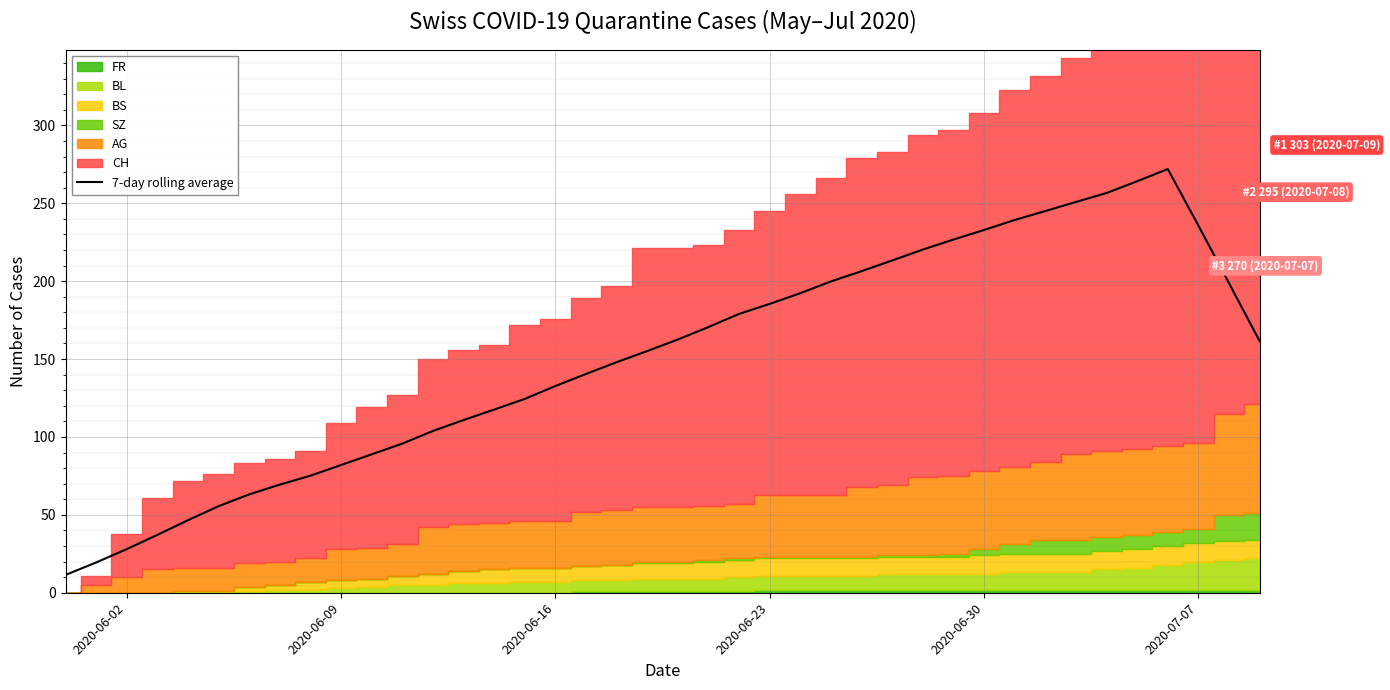

Is it true that 7-day rolling average equals 185.4 at 2020-06-23?

True